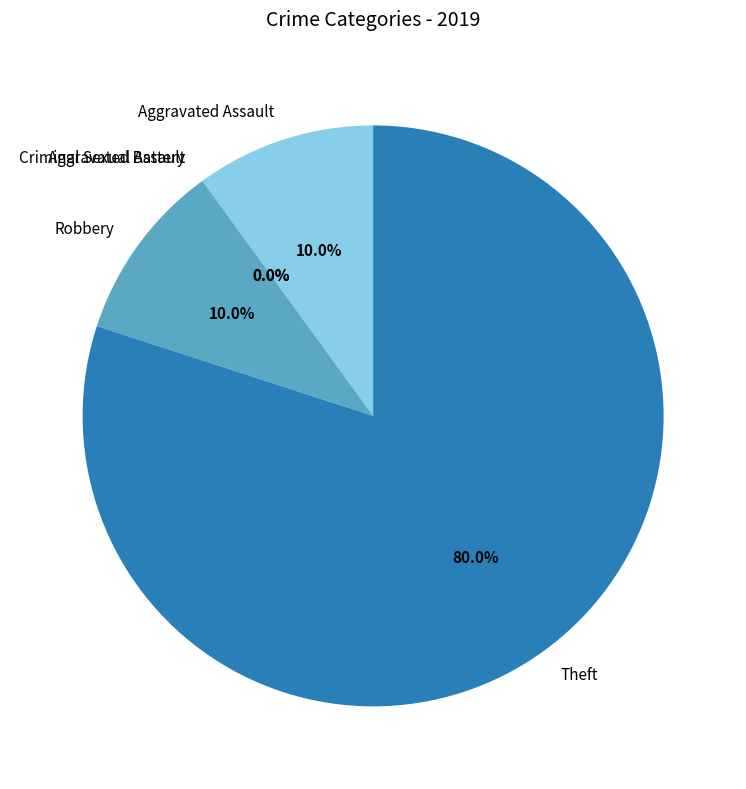

Count the number of slices in the pie.

5